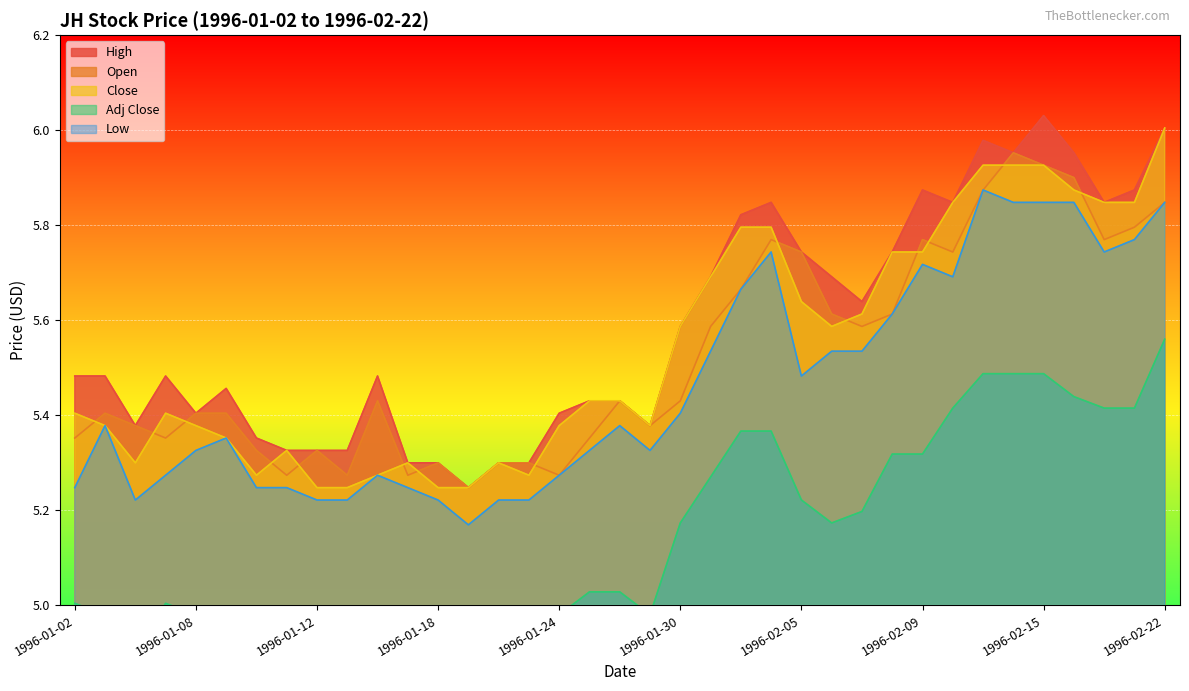

Reading left to right, transcribe all the data shown in this chart.

High: 1996-01-02=5.5	1996-01-03=5.5	1996-01-04=5.4	1996-01-05=5.5	1996-01-08=5.4	1996-01-09=5.5	1996-01-10=5.4	1996-01-11=5.3	1996-01-12=5.3	1996-01-15=5.3	1996-01-16=5.5	1996-01-17=5.3	1996-01-18=5.3	1996-01-19=5.2	1996-01-22=5.3	1996-01-23=5.3	1996-01-24=5.4	1996-01-25=5.4	1996-01-26=5.4	1996-01-29=5.4	1996-01-30=5.6	1996-01-31=5.7	1996-02-01=5.8	1996-02-02=5.8	1996-02-05=5.7	1996-02-06=5.7	1996-02-07=5.6	1996-02-08=5.7	1996-02-09=5.9	1996-02-12=5.8	1996-02-13=6.0	1996-02-14=6.0	1996-02-15=6.0	1996-02-16=6.0	1996-02-20=5.8	1996-02-21=5.9	1996-02-22=6.0
Open: 1996-01-02=5.4	1996-01-03=5.4	1996-01-04=5.4	1996-01-05=5.4	1996-01-08=5.4	1996-01-09=5.4	1996-01-10=5.3	1996-01-11=5.3	1996-01-12=5.3	1996-01-15=5.3	1996-01-16=5.4	1996-01-17=5.3	1996-01-18=5.3	1996-01-19=5.2	1996-01-22=5.3	1996-01-23=5.3	1996-01-24=5.3	1996-01-25=5.4	1996-01-26=5.4	1996-01-29=5.4	1996-01-30=5.4	1996-01-31=5.6	1996-02-01=5.7	1996-02-02=5.8	1996-02-05=5.7	1996-02-06=5.6	1996-02-07=5.6	1996-02-08=5.6	1996-02-09=5.8	1996-02-12=5.7	1996-02-13=5.9	1996-02-14=6.0	1996-02-15=5.9	1996-02-16=5.9	1996-02-20=5.8	1996-02-21=5.8	1996-02-22=5.8
Adj Close: 1996-01-02=5.0	1996-01-03=5.0	1996-01-04=4.9	1996-01-05=5.0	1996-01-08=5.0	1996-01-09=5.0	1996-01-10=4.9	1996-01-11=4.9	1996-01-12=4.9	1996-01-15=4.9	1996-01-16=4.9	1996-01-17=4.9	1996-01-18=4.9	1996-01-19=4.9	1996-01-22=4.9	1996-01-23=4.9	1996-01-24=5.0	1996-01-25=5.0	1996-01-26=5.0	1996-01-29=5.0	1996-01-30=5.2	1996-01-31=5.3	1996-02-01=5.4	1996-02-02=5.4	1996-02-05=5.2	1996-02-06=5.2	1996-02-07=5.2	1996-02-08=5.3	1996-02-09=5.3	1996-02-12=5.4	1996-02-13=5.5	1996-02-14=5.5	1996-02-15=5.5	1996-02-16=5.4	1996-02-20=5.4	1996-02-21=5.4	1996-02-22=5.6
Close: 1996-01-02=5.4	1996-01-03=5.4	1996-01-04=5.3	1996-01-05=5.4	1996-01-08=5.4	1996-01-09=5.4	1996-01-10=5.3	1996-01-11=5.3	1996-01-12=5.2	1996-01-15=5.2	1996-01-16=5.3	1996-01-17=5.3	1996-01-18=5.2	1996-01-19=5.2	1996-01-22=5.3	1996-01-23=5.3	1996-01-24=5.4	1996-01-25=5.4	1996-01-26=5.4	1996-01-29=5.4	1996-01-30=5.6	1996-01-31=5.7	1996-02-01=5.8	1996-02-02=5.8	1996-02-05=5.6	1996-02-06=5.6	1996-02-07=5.6	1996-02-08=5.7	1996-02-09=5.7	1996-02-12=5.8	1996-02-13=5.9	1996-02-14=5.9	1996-02-15=5.9	1996-02-16=5.9	1996-02-20=5.8	1996-02-21=5.8	1996-02-22=6.0
Low: 1996-01-02=5.2	1996-01-03=5.4	1996-01-04=5.2	1996-01-05=5.3	1996-01-08=5.3	1996-01-09=5.4	1996-01-10=5.2	1996-01-11=5.2	1996-01-12=5.2	1996-01-15=5.2	1996-01-16=5.3	1996-01-17=5.2	1996-01-18=5.2	1996-01-19=5.2	1996-01-22=5.2	1996-01-23=5.2	1996-01-24=5.3	1996-01-25=5.3	1996-01-26=5.4	1996-01-29=5.3	1996-01-30=5.4	1996-01-31=5.5	1996-02-01=5.7	1996-02-02=5.7	1996-02-05=5.5	1996-02-06=5.5	1996-02-07=5.5	1996-02-08=5.6	1996-02-09=5.7	1996-02-12=5.7	1996-02-13=5.9	1996-02-14=5.8	1996-02-15=5.8	1996-02-16=5.8	1996-02-20=5.7	1996-02-21=5.8	1996-02-22=5.8